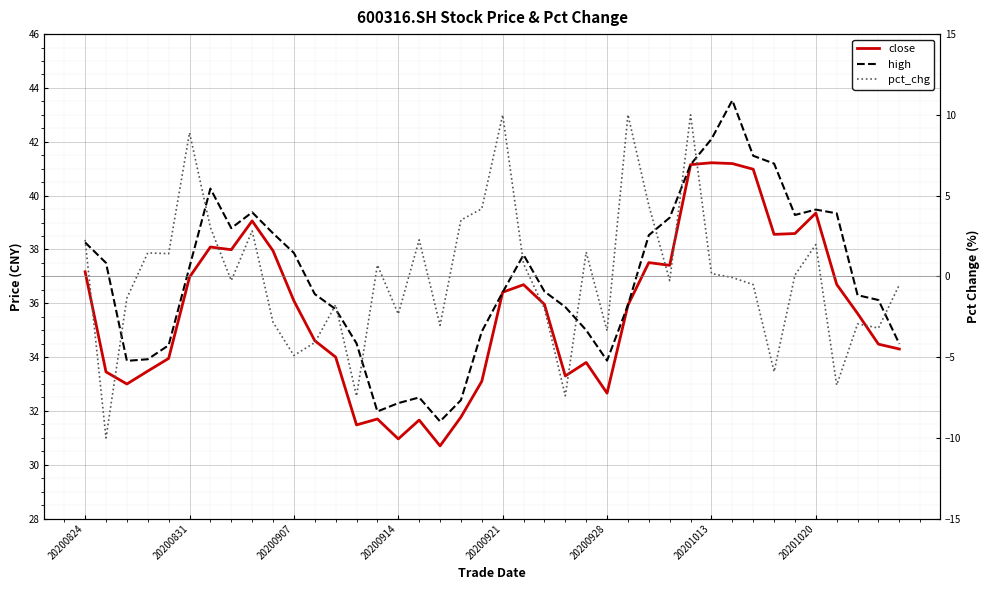

True or false: pct_chg and high intersect in this chart.

False